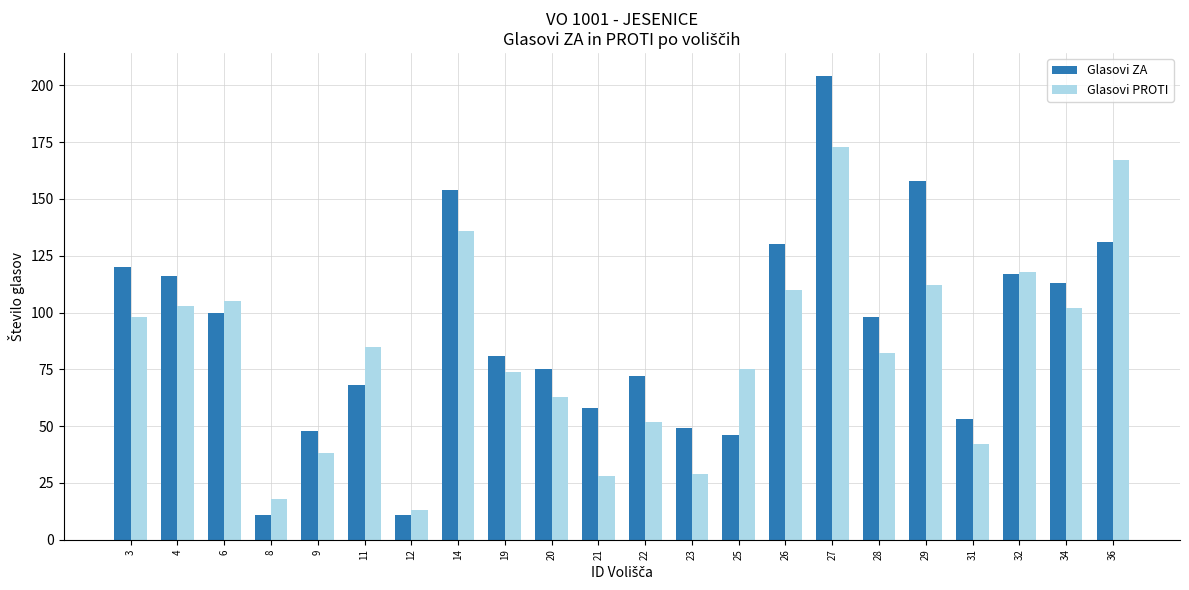

What is the total value across all series at 11?

153